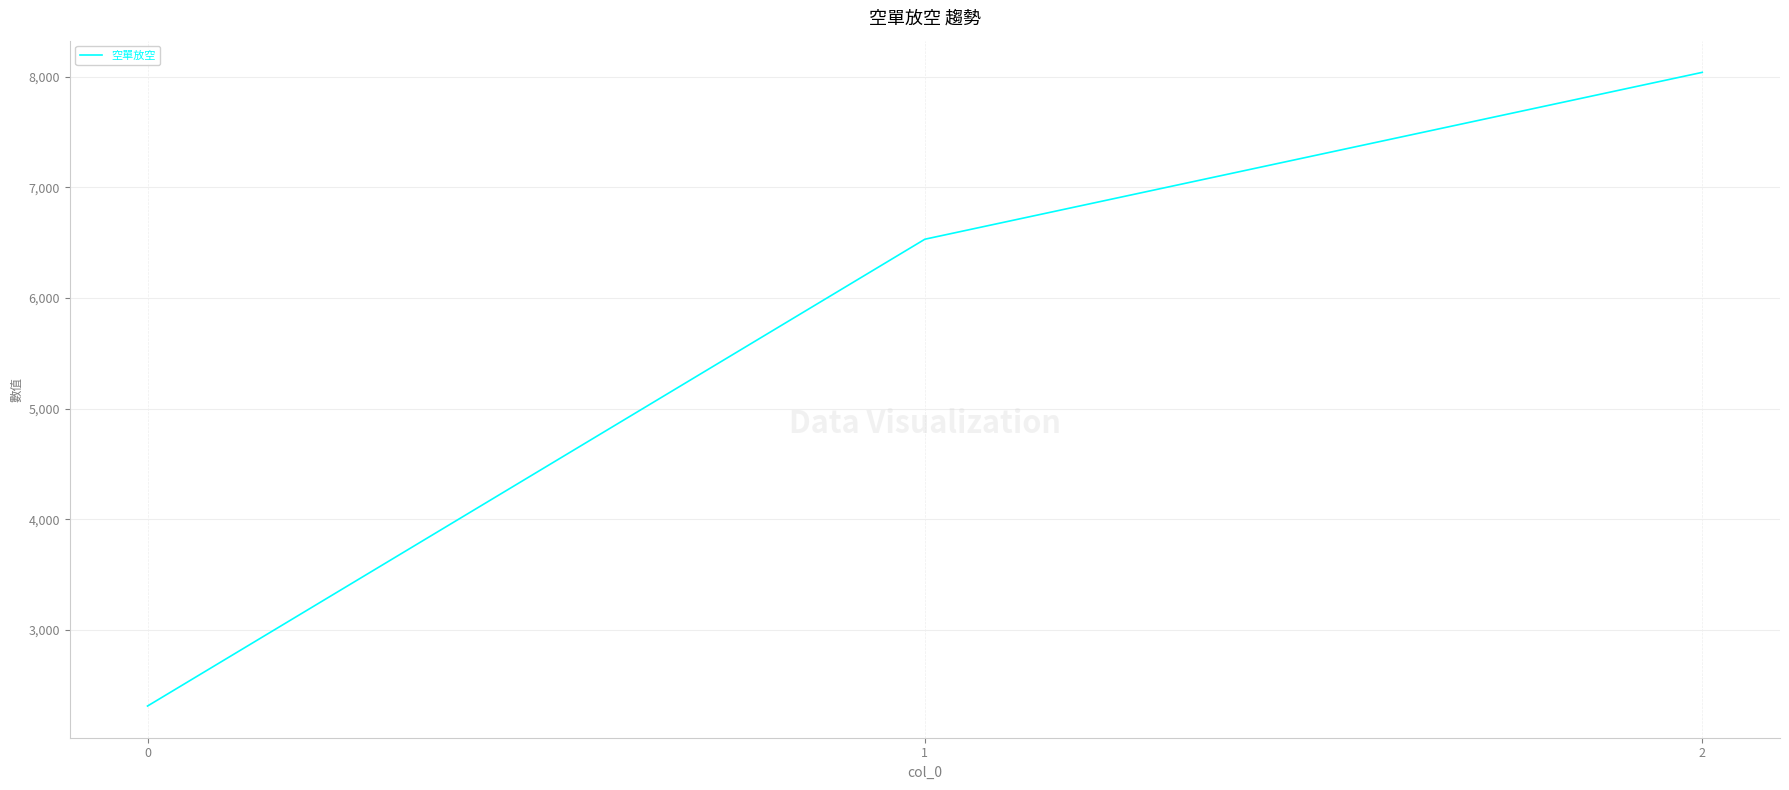

What is the difference between the values at 2 and 0?

5727